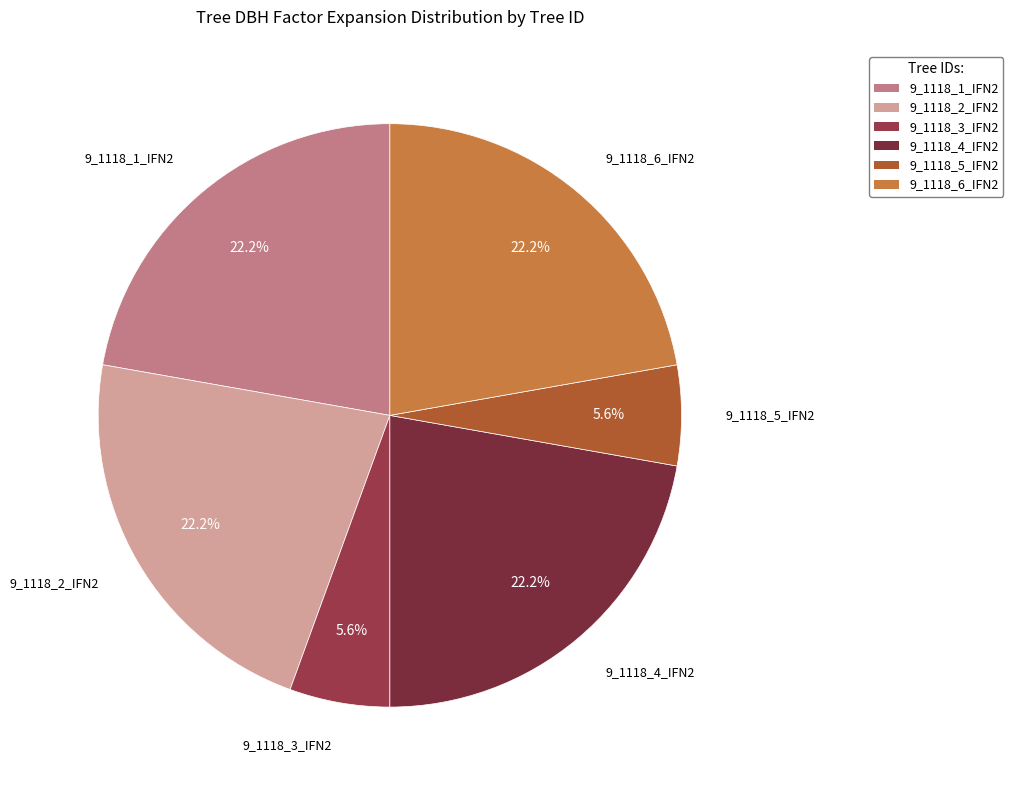

To the nearest percent, what is the combined percentage of 9_1118_1_IFN2 and 9_1118_2_IFN2?

44%